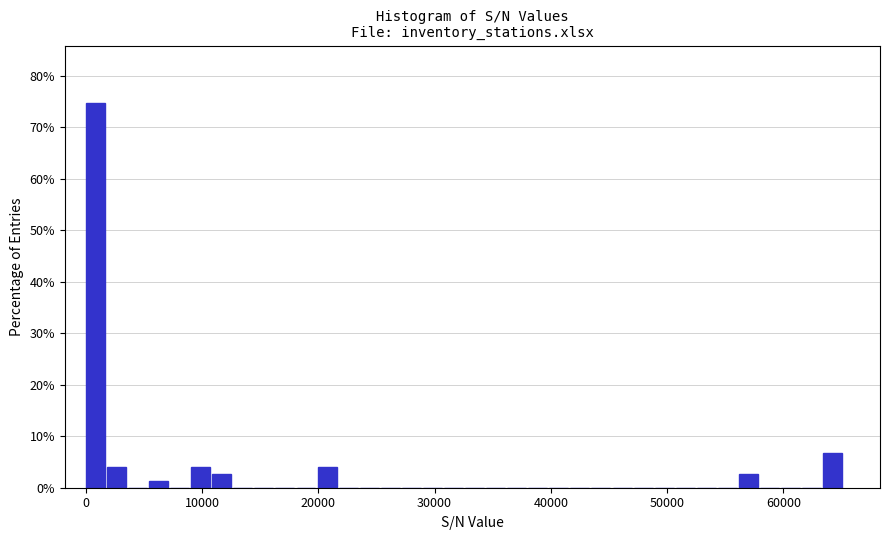

Read against the x-axis, roughly where is the centre of the tallest bar?

1000